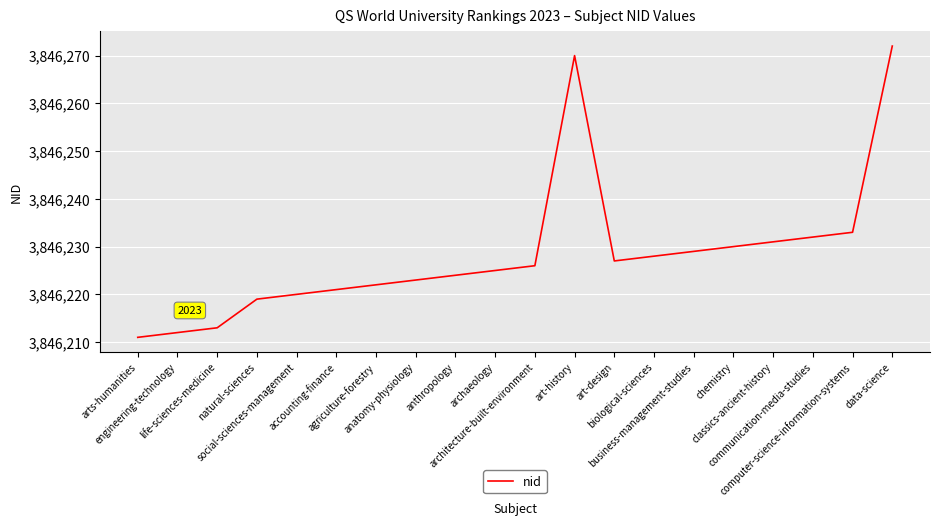

What is the difference between the maximum and minimum values?

61